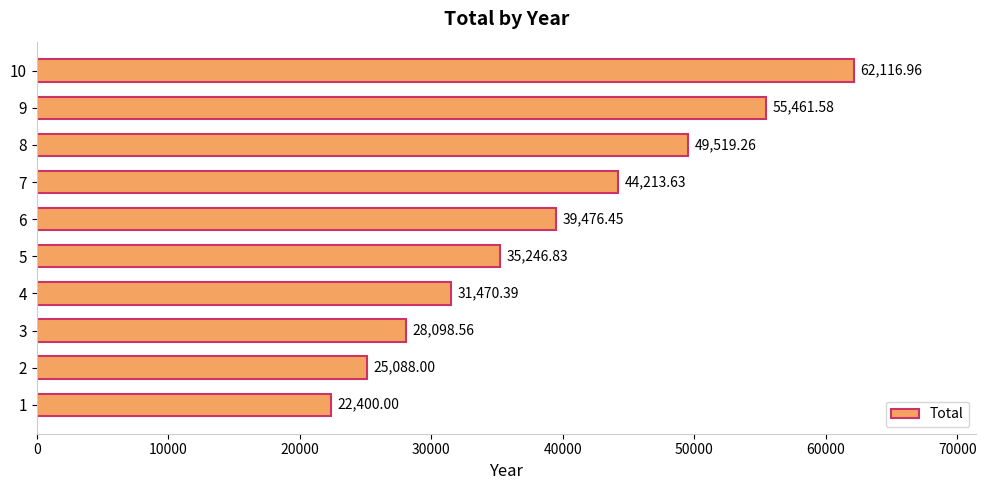

What is the change in value from 4 to 8?

+18048.9